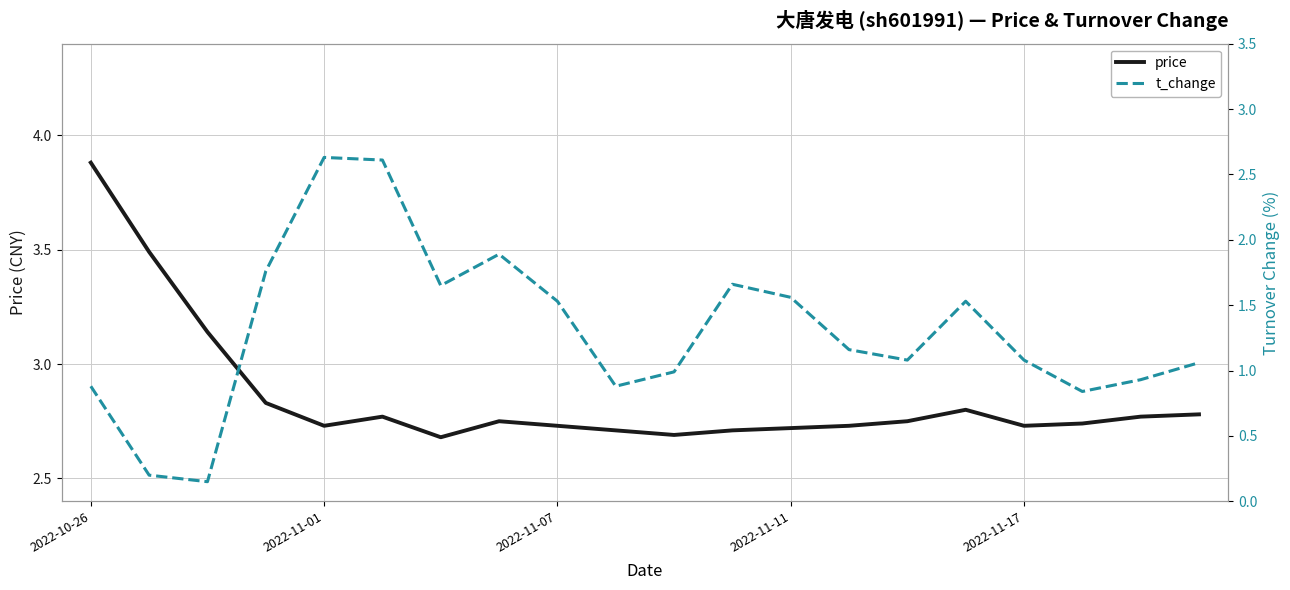

Reading right to left, extract all data points from this chart.

price: 2.8	2.8	2.7	2.7	2.8	2.8	2.7	2.7	2.7	2.7	2.7	2.7	2.8	2.7	2.8	2.7	2.8	3.1	3.5	3.9
t_change: 1.1	0.9	0.8	1.1	1.5	1.1	1.2	1.6	1.7	1.0	0.9	1.5	1.9	1.6	2.6	2.6	1.8	0.1	0.2	0.9